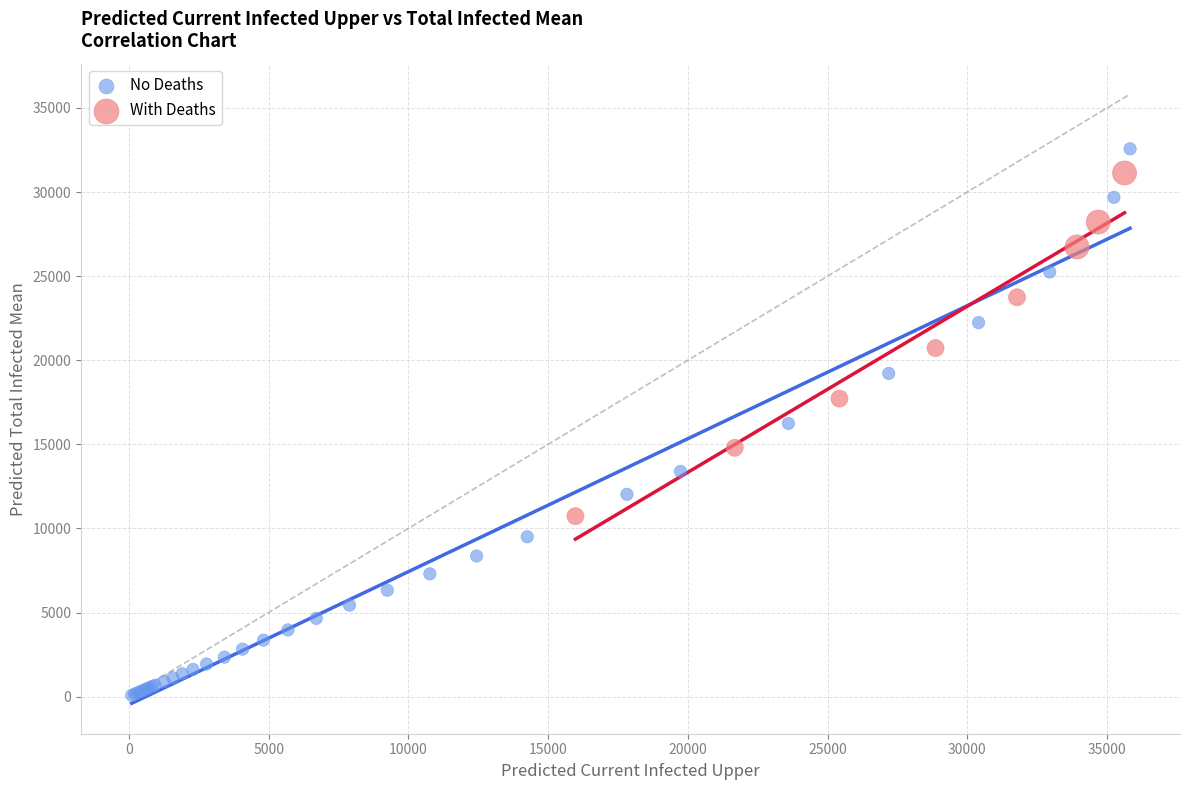

Which series has the largest Y range (max minus min)?

No Deaths